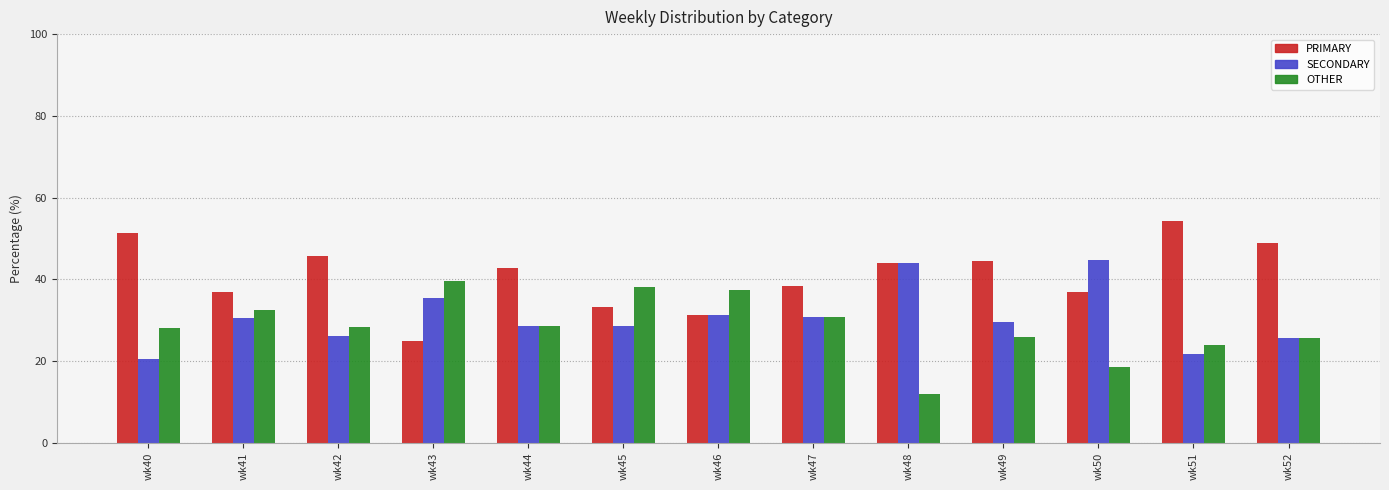

What is the value of the SECONDARY bar at the 12th from the left?

21.7